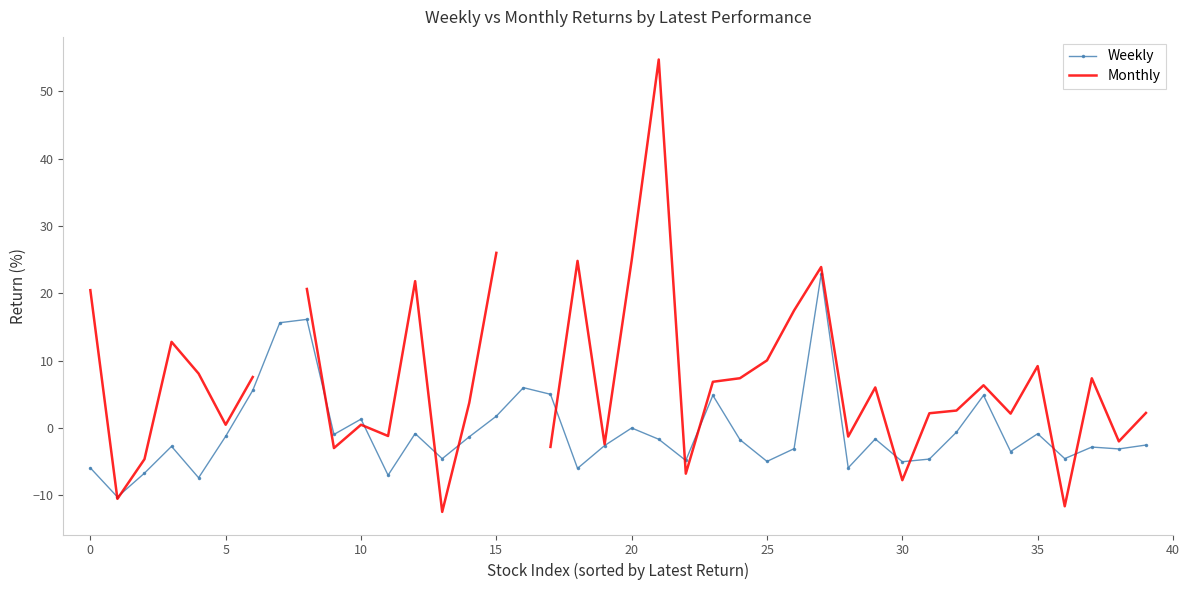

How many interior local peaks does the Weekly series have?

12